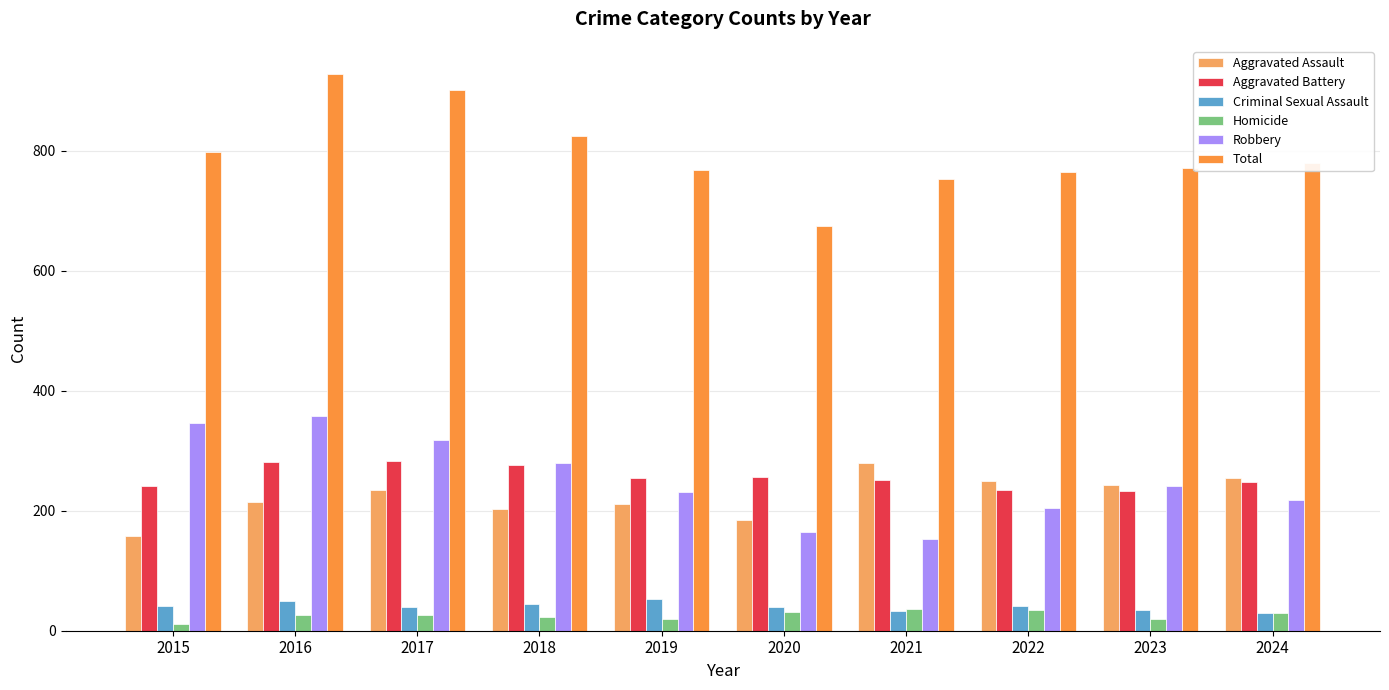

At how many categories does at least one series exceed 120?

10